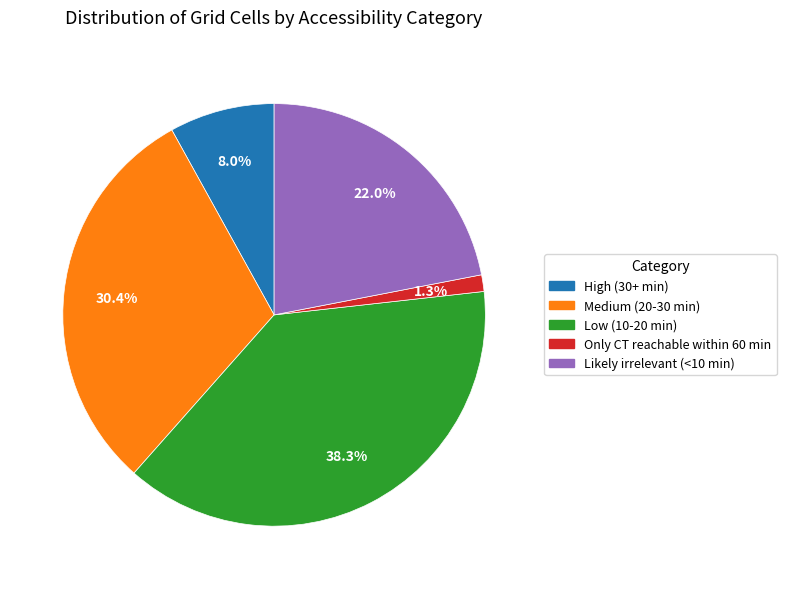

To the nearest percent, what is the combined percentage of Medium (20-30 min) and High (30+ min)?

38%